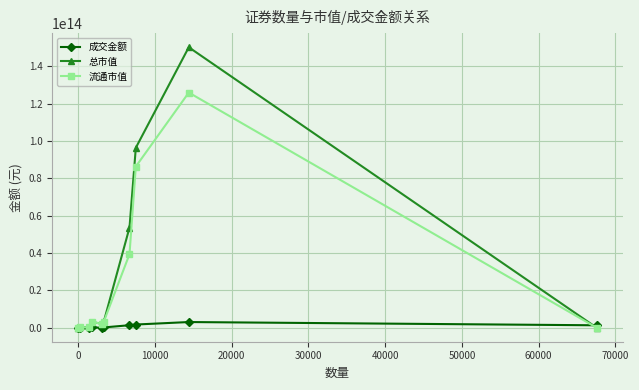

How many series are shown in this chart?

3